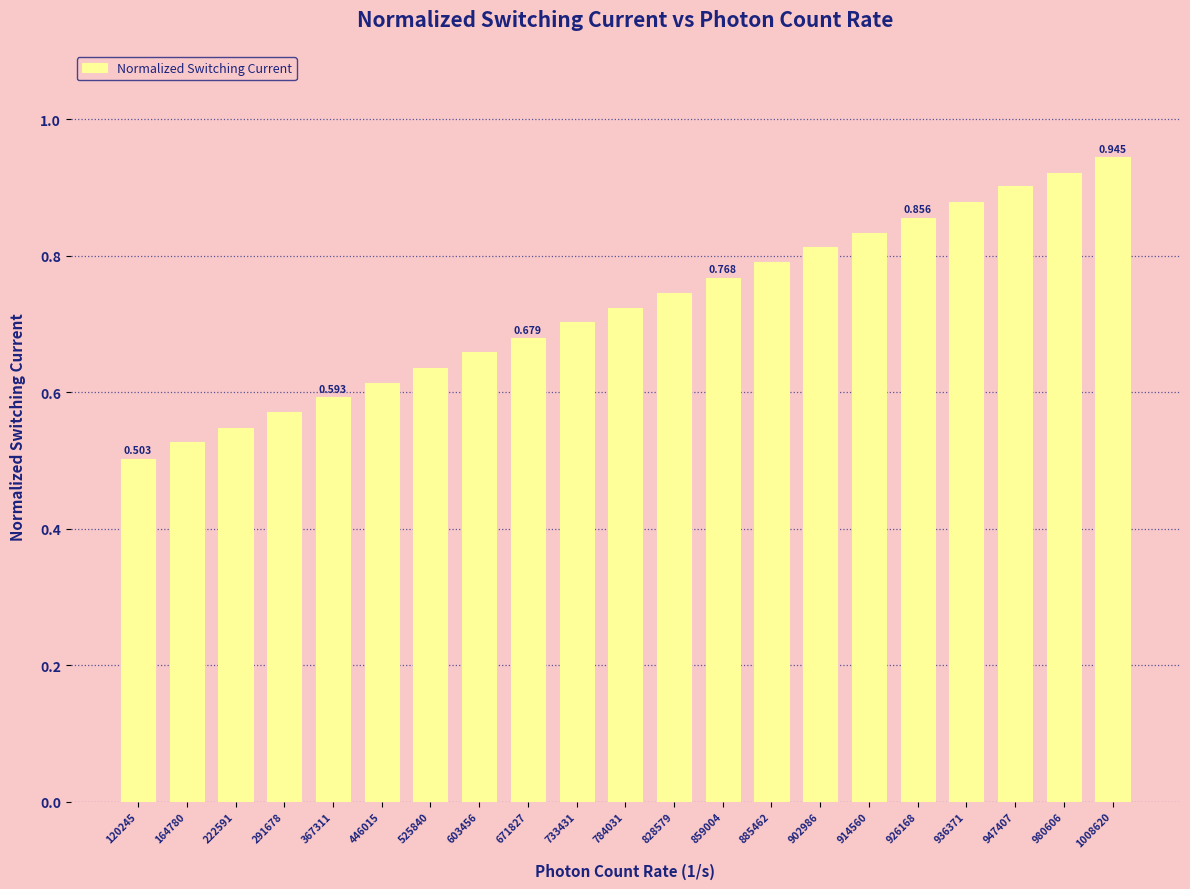

List the labels in order of value, largest first.

1008620, 980606, 947407, 936371, 926168, 914560, 902986, 885462, 859004, 828579, 784031, 733431, 671827, 603456, 525840, 446015, 367311, 291678, 222591, 164780, 120245